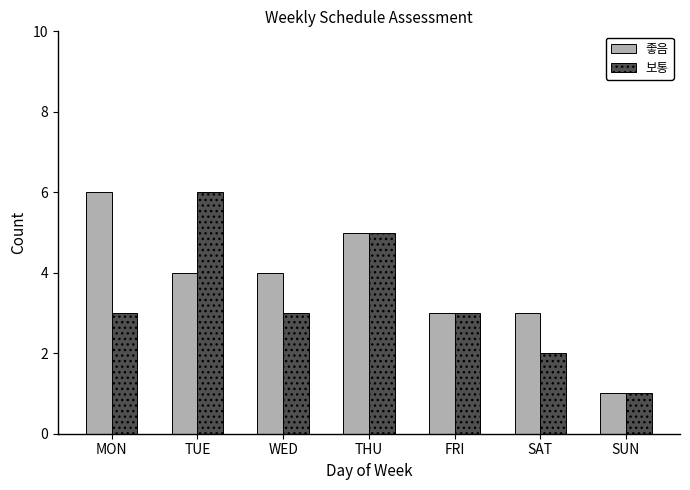

Reading left to right, transcribe all the data shown in this chart.

좋음: MON=6	TUE=4	WED=4	THU=5	FRI=3	SAT=3	SUN=1
보통: MON=3	TUE=6	WED=3	THU=5	FRI=3	SAT=2	SUN=1